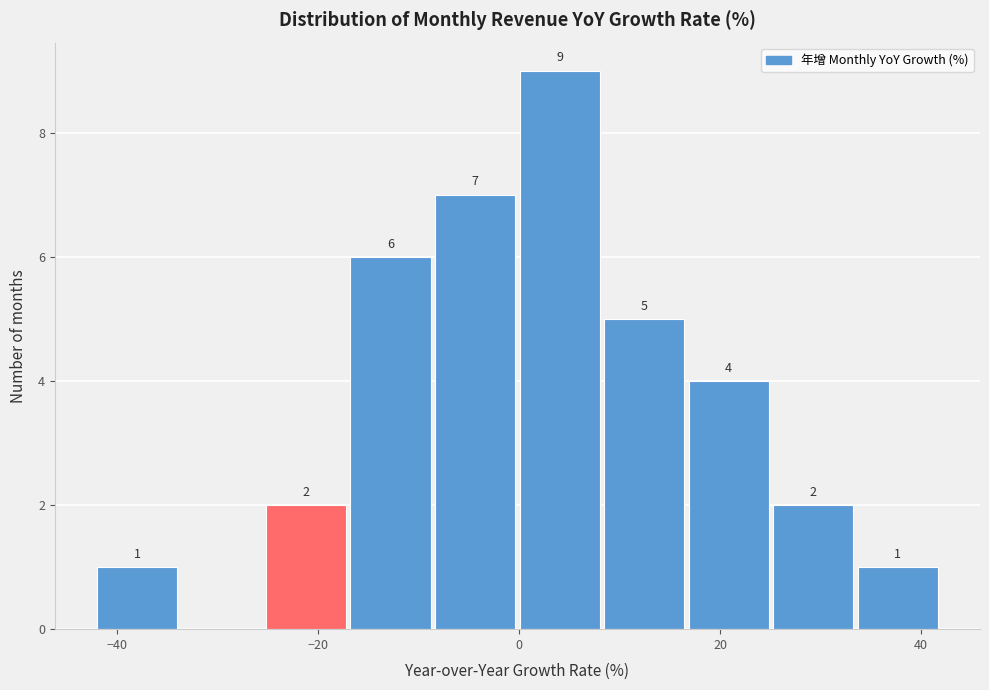

Which range on the x-axis has the tallest bar?

0 to 8